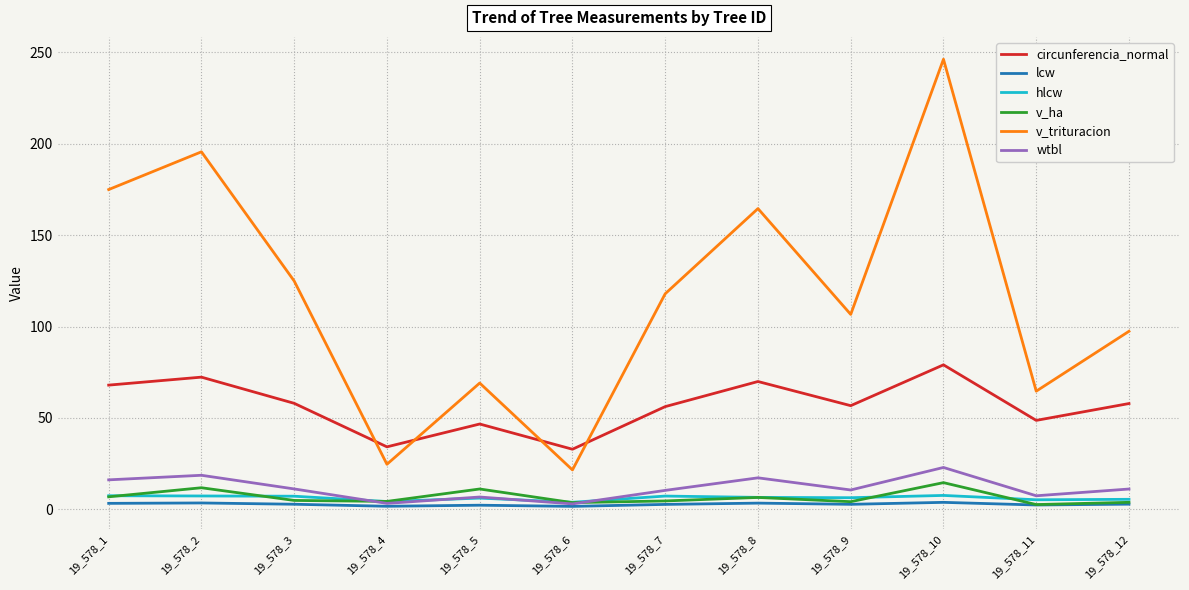

What are all the series names shown in the legend?

circunferencia_normal, lcw, hlcw, v_ha, v_trituracion, wtbl